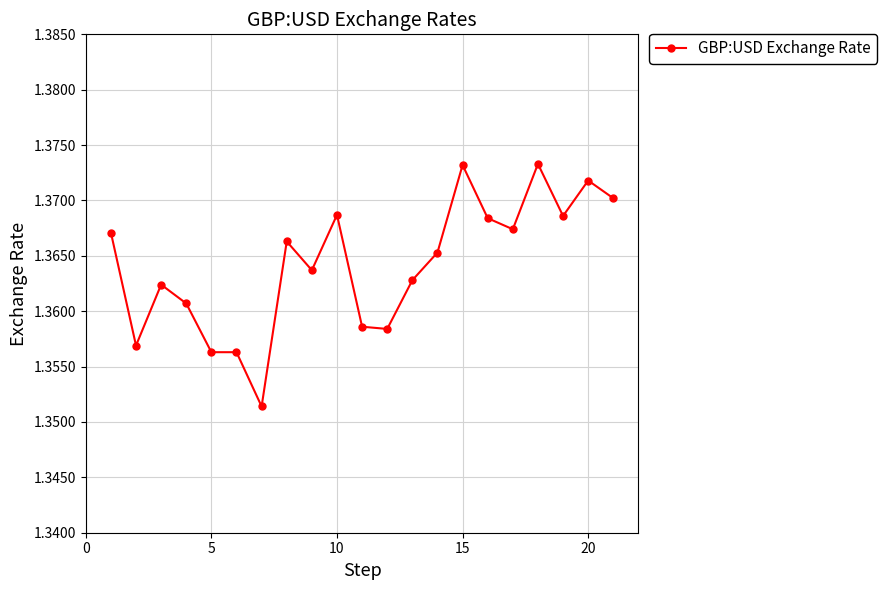

True or false: the data has more than 1 interior local peaks.

True